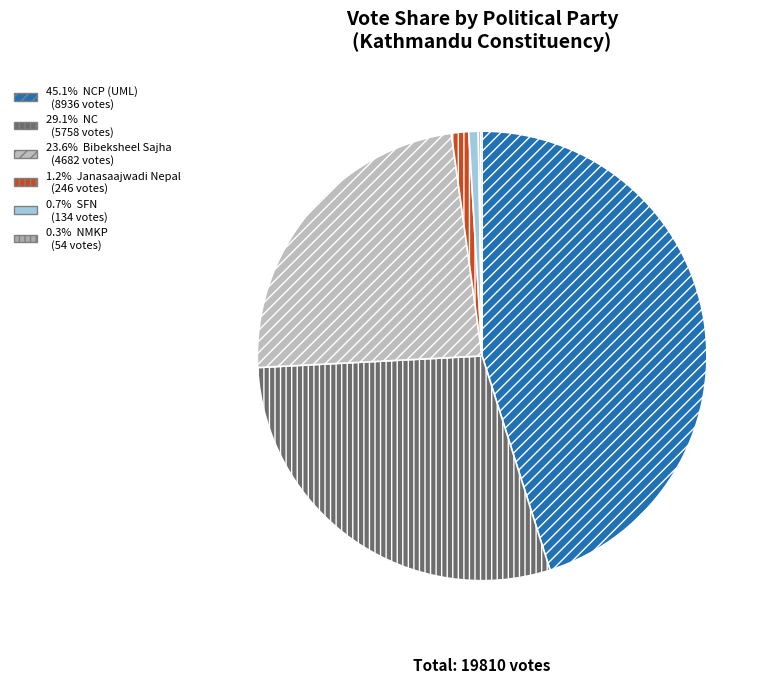

Which has a higher value, नेपाली काँग्रेस or नेपाल कम्युनिष्ट पार्टी (एमाले)?

नेपाल कम्युनिष्ट पार्टी (एमाले)